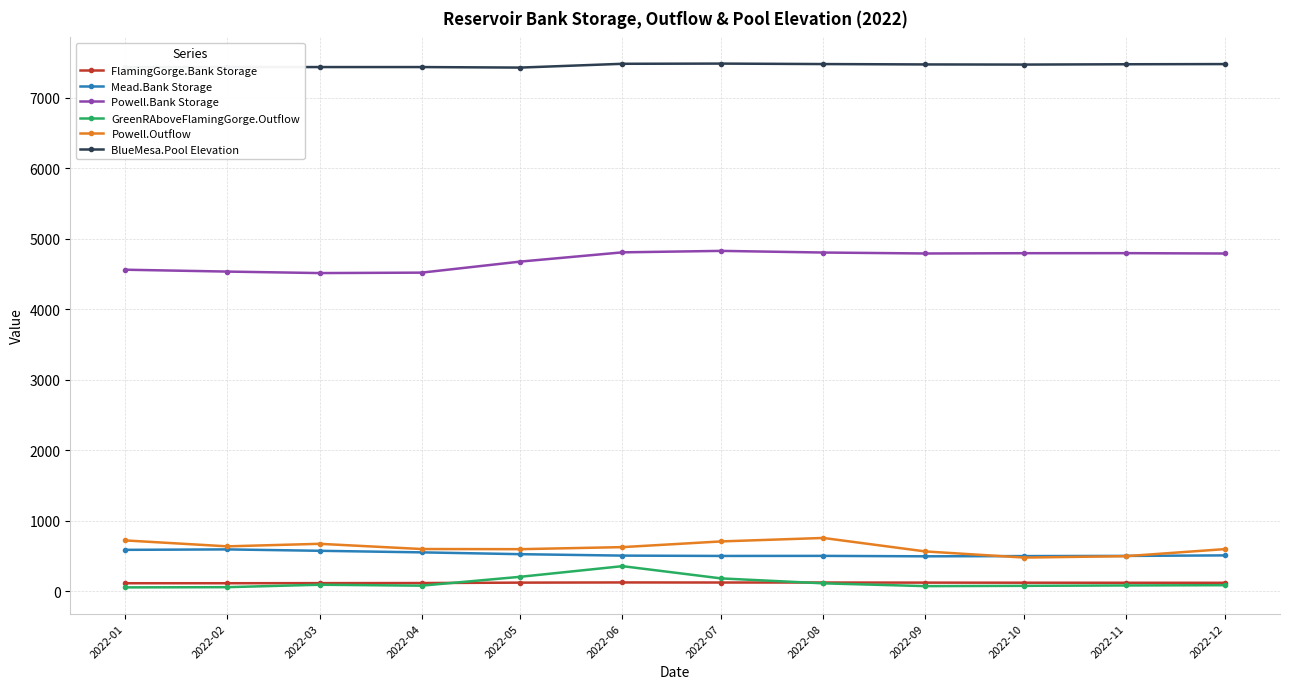

How many lines are shown in the chart?

6